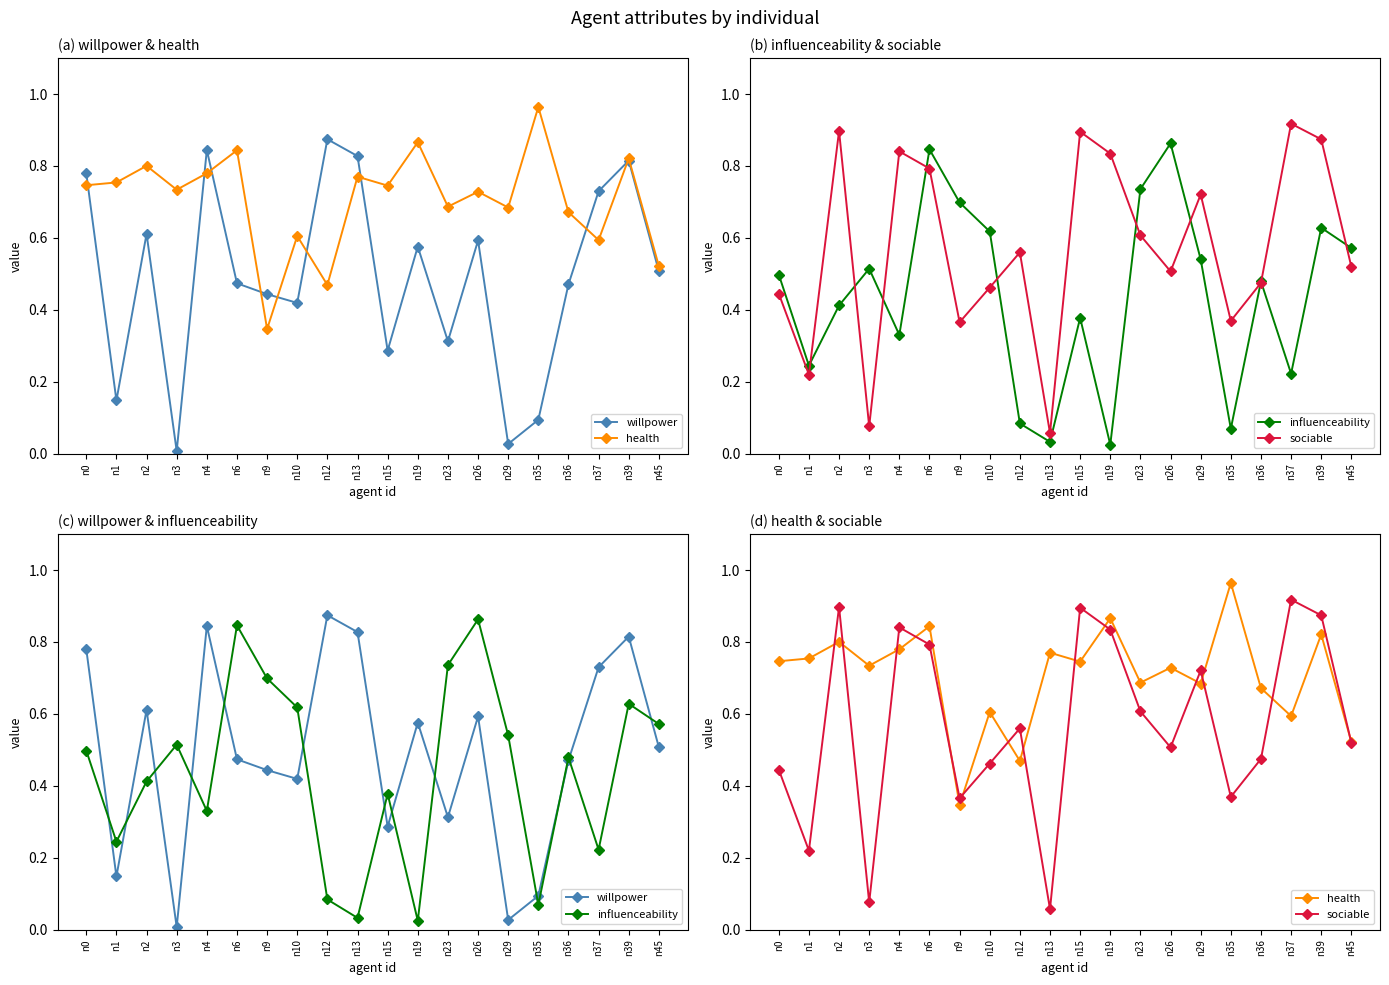

True or false: sociable and health cross at least once.

True